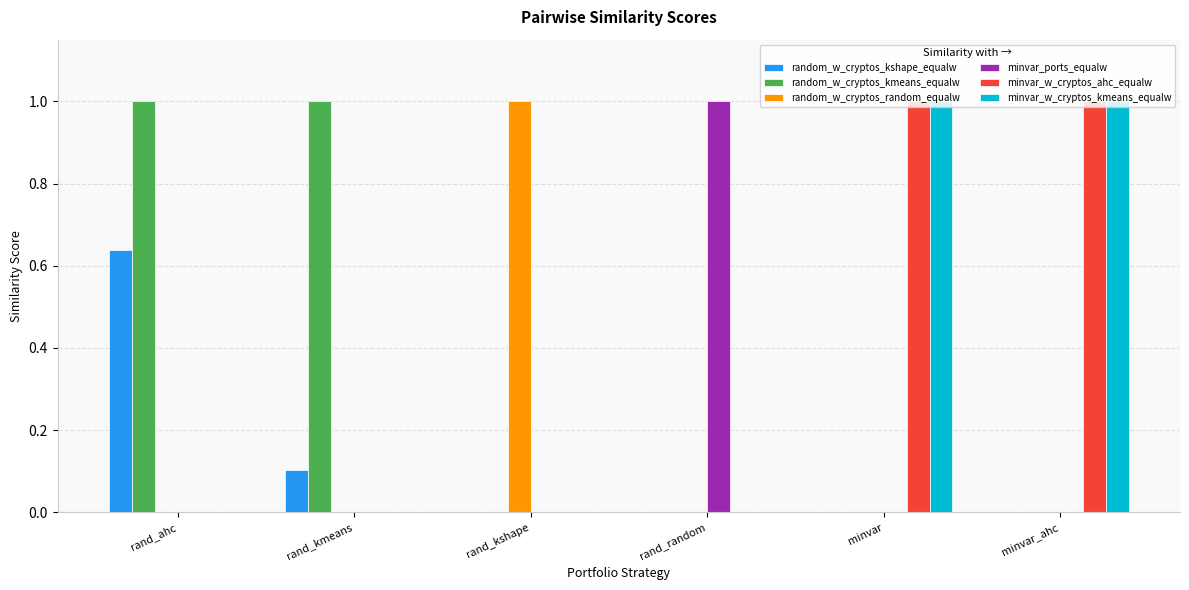

The minvar_ports_equalw series shows 0.7 at rand_ahc. True or false?

False